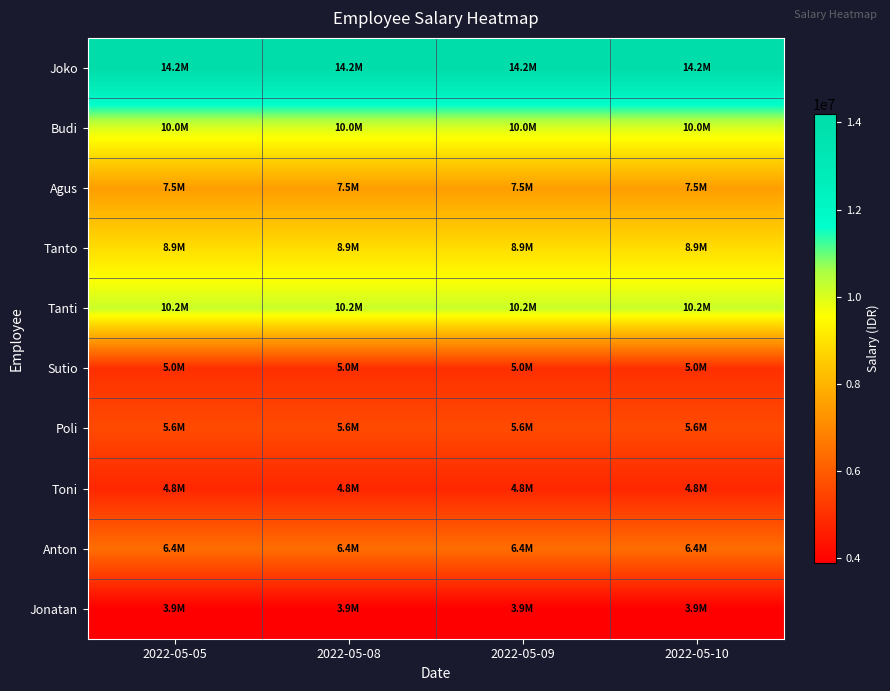

What is the maximum value shown in the chart?

14200000